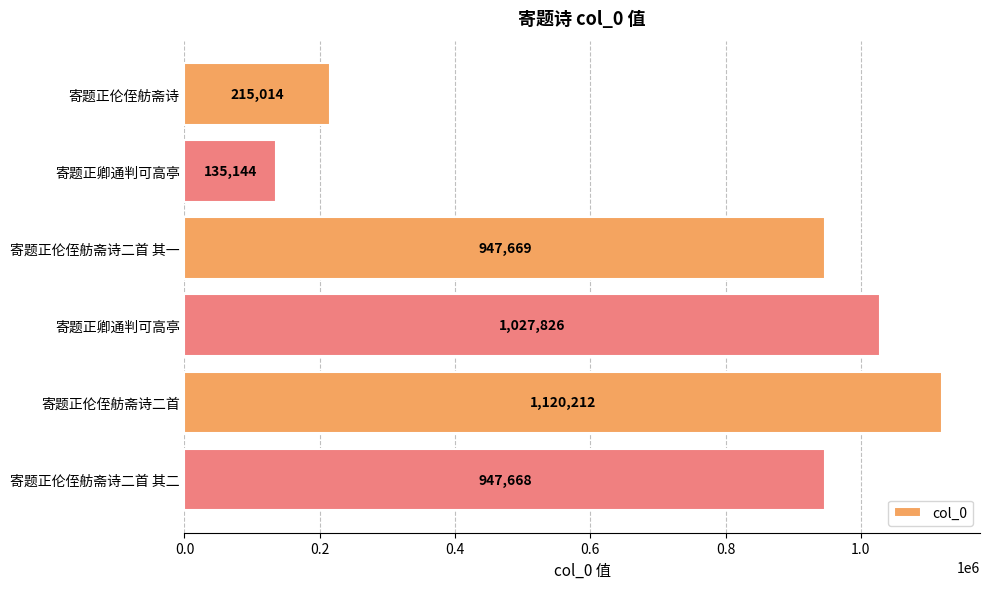

Does the chart contain any negative values?

No